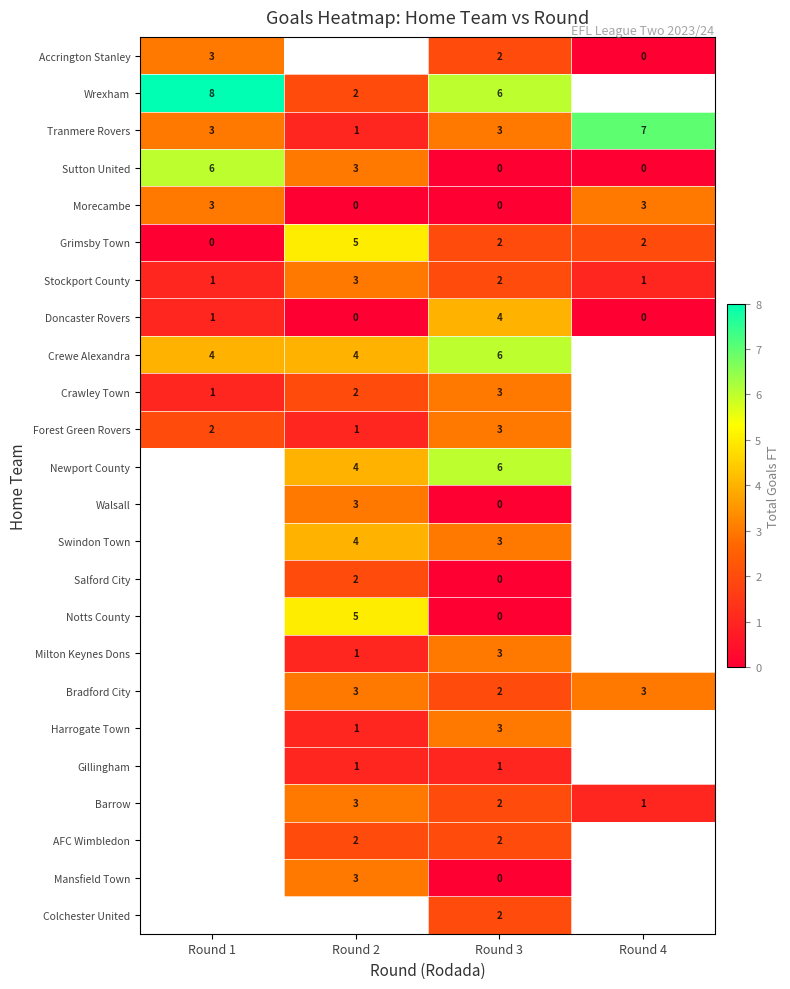

What is the maximum value for Tranmere Rovers?

7